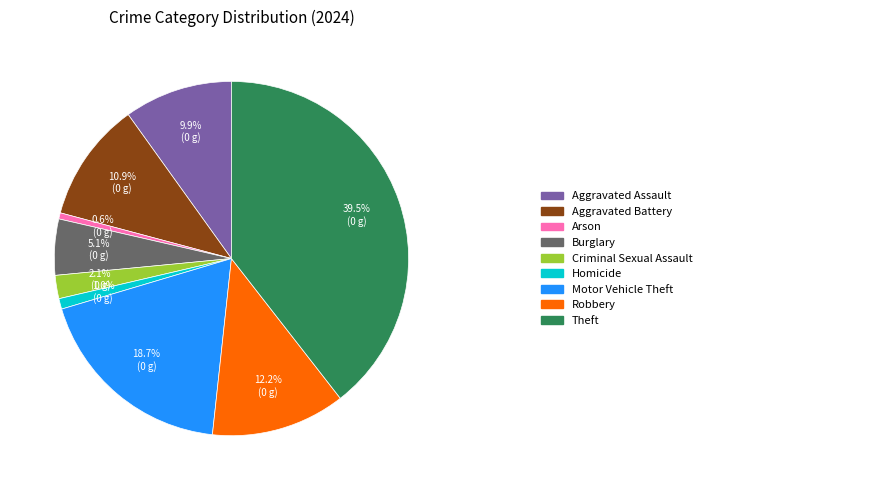

Does any single category account for the majority?

No